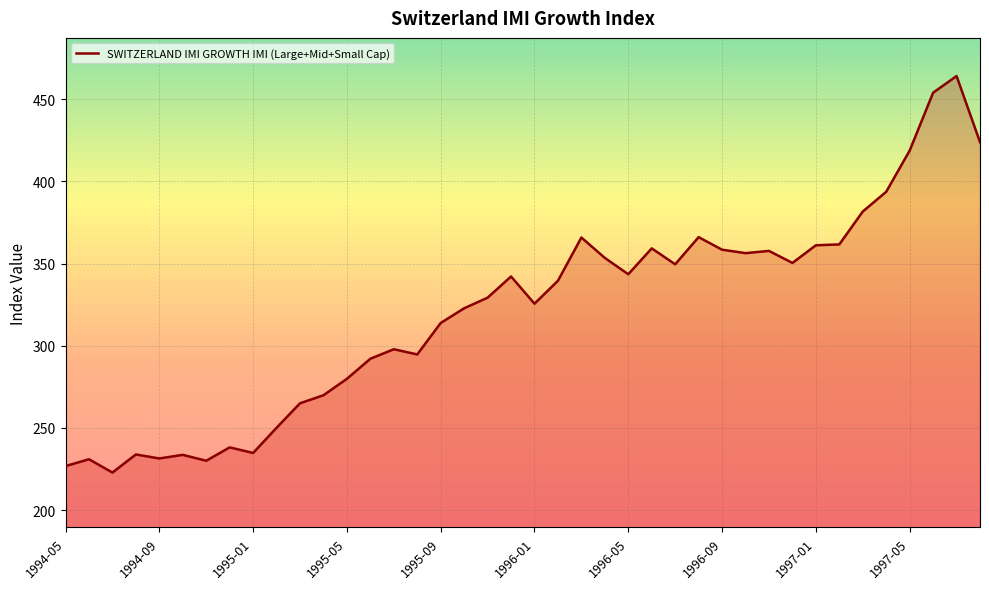

What is the greatest value displayed?

464.1